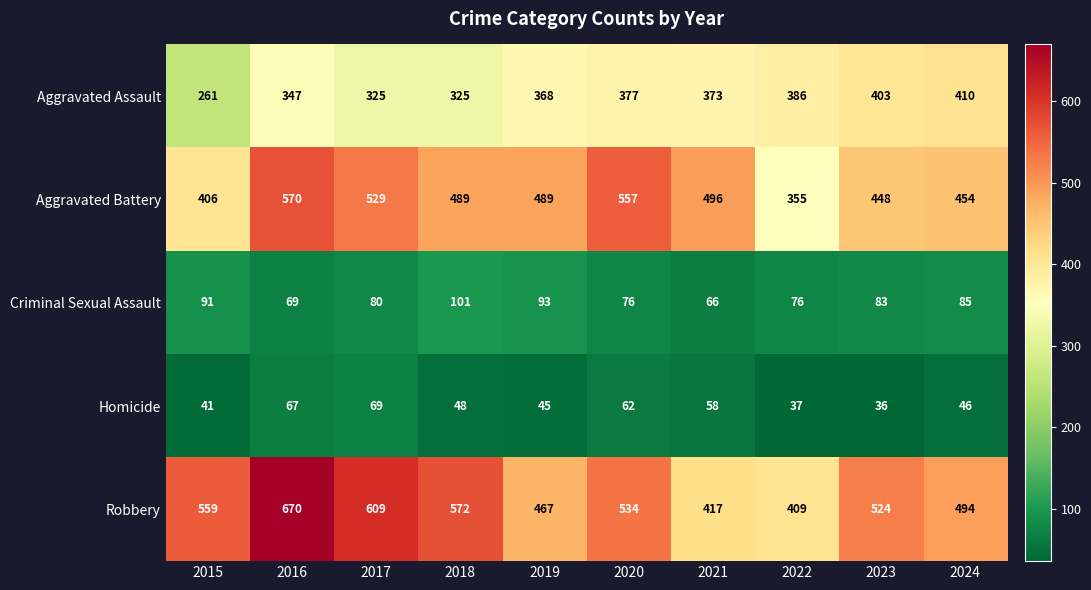

Count the number of data series in this chart.

5